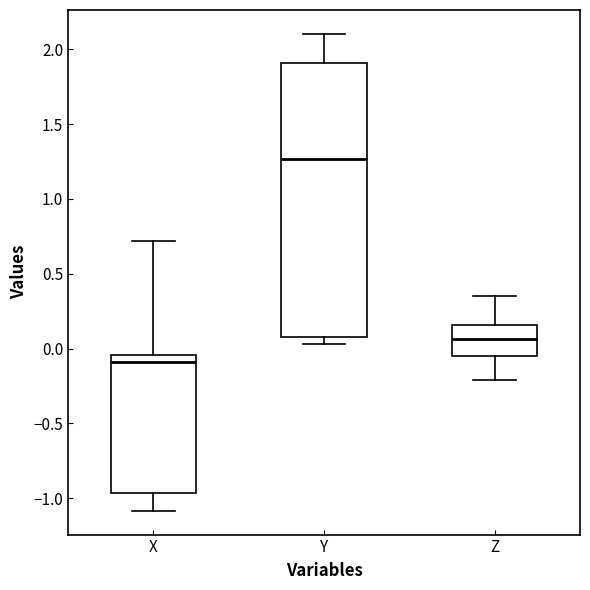

Reading left to right, transcribe this box plot: for each box, give where its median line is, the range the box spans, and where its two whiskers end, as read against the y-axis. The values are not printed on the chart, so give them approximately, as read against the axis.

X: median -0.10, box -0.95 to -0.05, whiskers -1.10 to 0.70
Y: median 1.25, box 0.10 to 1.90, whiskers 0.05 to 2.10
Z: median 0.05, box -0.05 to 0.15, whiskers -0.20 to 0.35